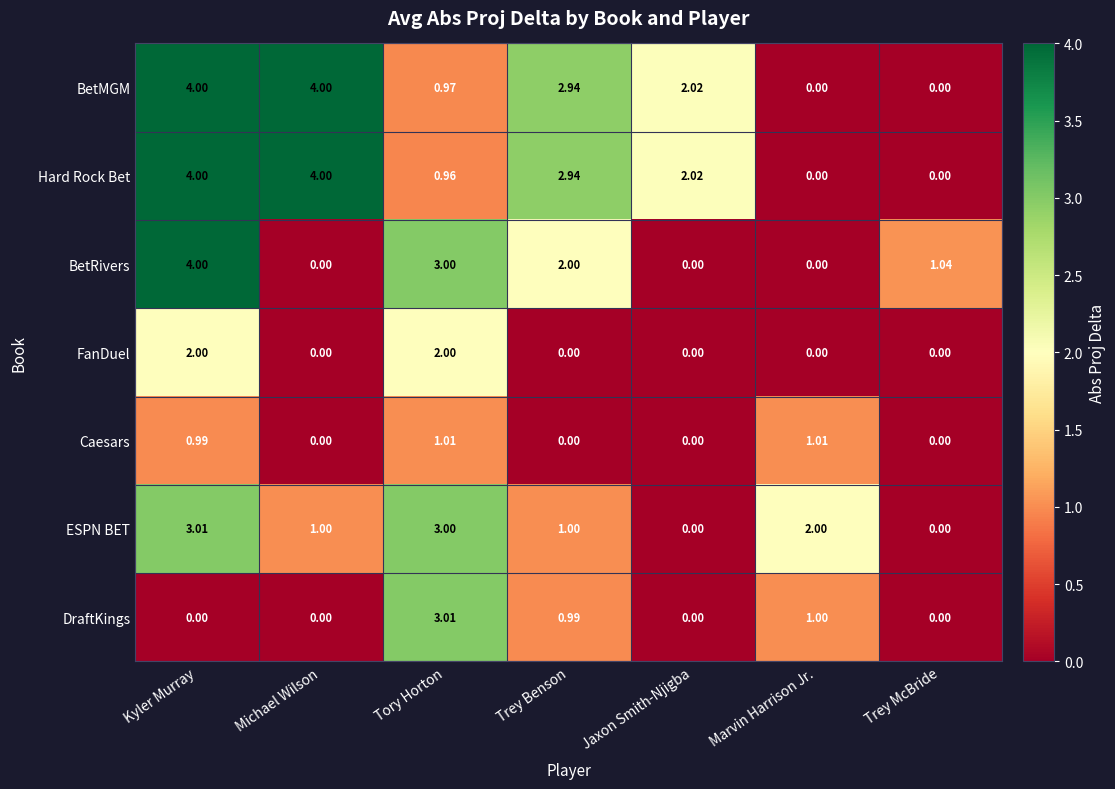

At which category is the sum across all series the highest?

Kyler Murray